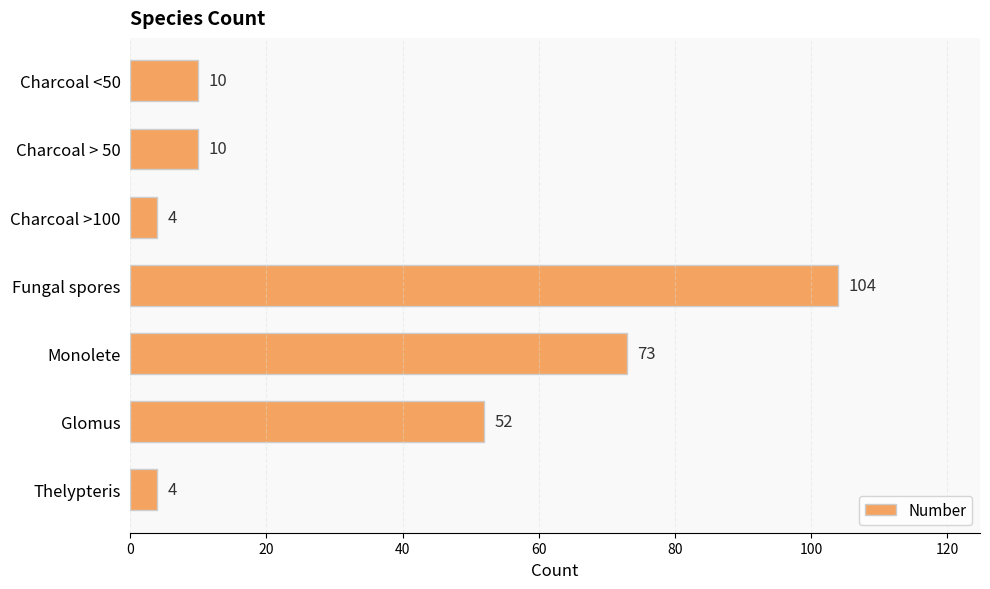

Does the chart contain any negative values?

No